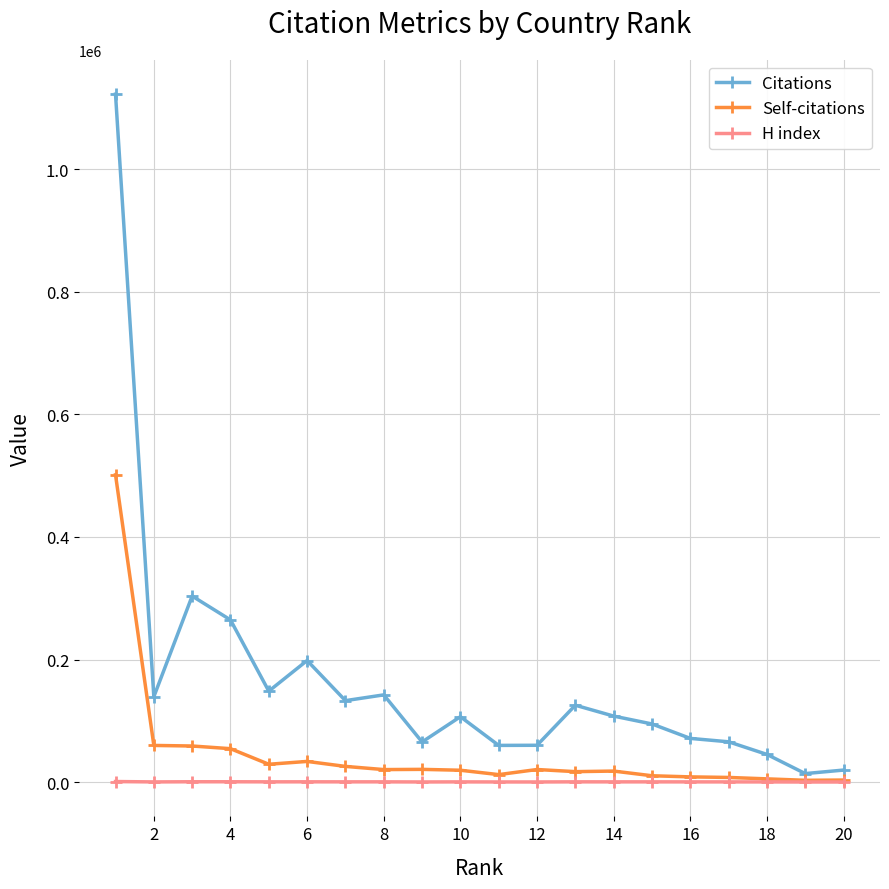

List the series in order of their peak value, highest first.

Citations, Self-citations, H index